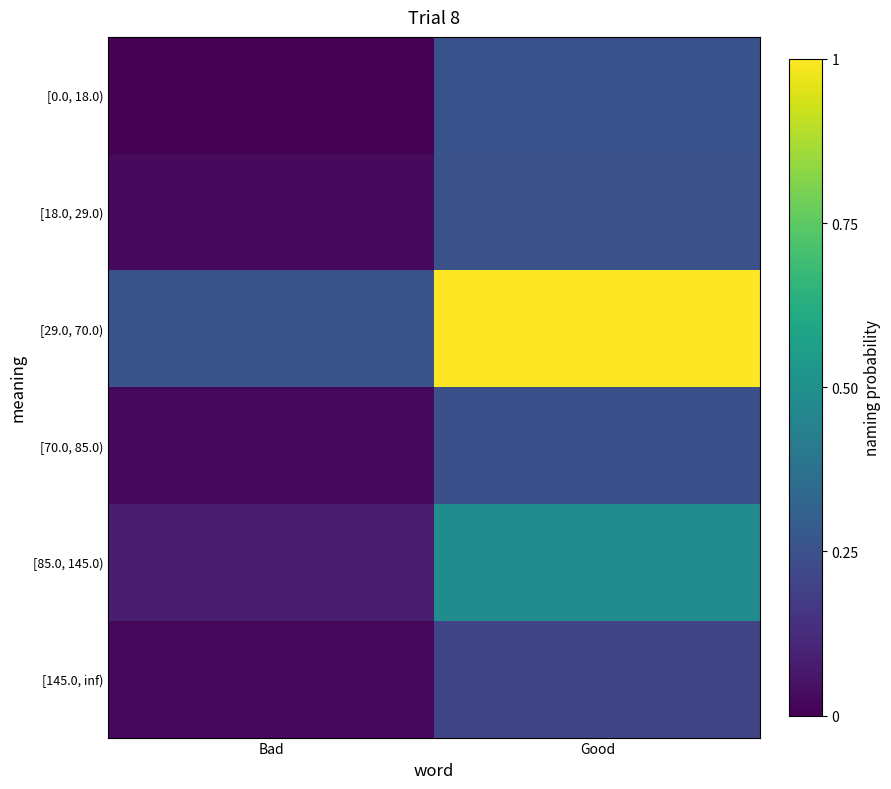

Reading right to left, list all the values displayed in this chart.

[0.0, 18.0): Good=0.2	Bad=0.0
[18.0, 29.0): Good=0.2	Bad=0.0
[29.0, 70.0): Good=1.0	Bad=0.3
[70.0, 85.0): Good=0.2	Bad=0.0
[85.0, 145.0): Good=0.5	Bad=0.1
[145.0, inf): Good=0.2	Bad=0.0